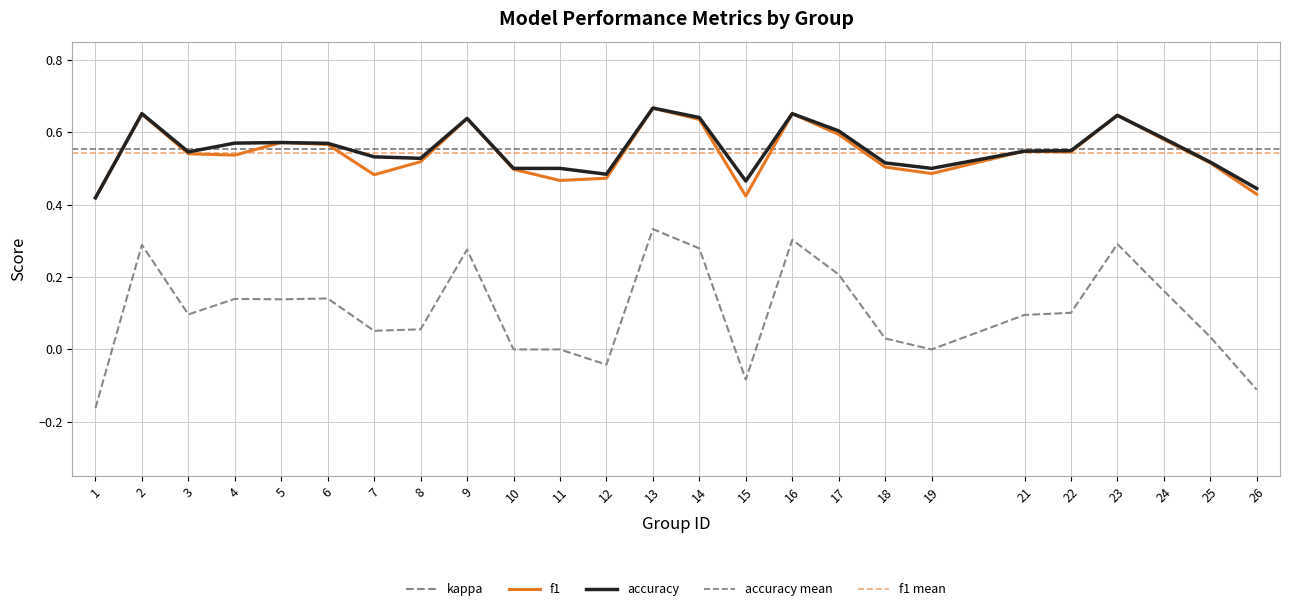

Reading right to left, transcribe all the data shown in this chart.

f1: 26=0.4	25=0.5	24=0.6	23=0.6	22=0.5	21=0.5	19=0.5	18=0.5	17=0.6	16=0.7	15=0.4	14=0.6	13=0.7	12=0.5	11=0.5	10=0.5	9=0.6	8=0.5	7=0.5	6=0.6	5=0.6	4=0.5	3=0.5	2=0.7	1=0.4
kappa: 26=-0.1	25=0.0	24=0.2	23=0.3	22=0.1	21=0.1	19=0.0	18=0.0	17=0.2	16=0.3	15=-0.1	14=0.3	13=0.3	12=-0.0	11=0.0	10=0.0	9=0.3	8=0.1	7=0.1	6=0.1	5=0.1	4=0.1	3=0.1	2=0.3	1=-0.2
accuracy: 26=0.4	25=0.5	24=0.6	23=0.6	22=0.5	21=0.5	19=0.5	18=0.5	17=0.6	16=0.7	15=0.5	14=0.6	13=0.7	12=0.5	11=0.5	10=0.5	9=0.6	8=0.5	7=0.5	6=0.6	5=0.6	4=0.6	3=0.5	2=0.7	1=0.4